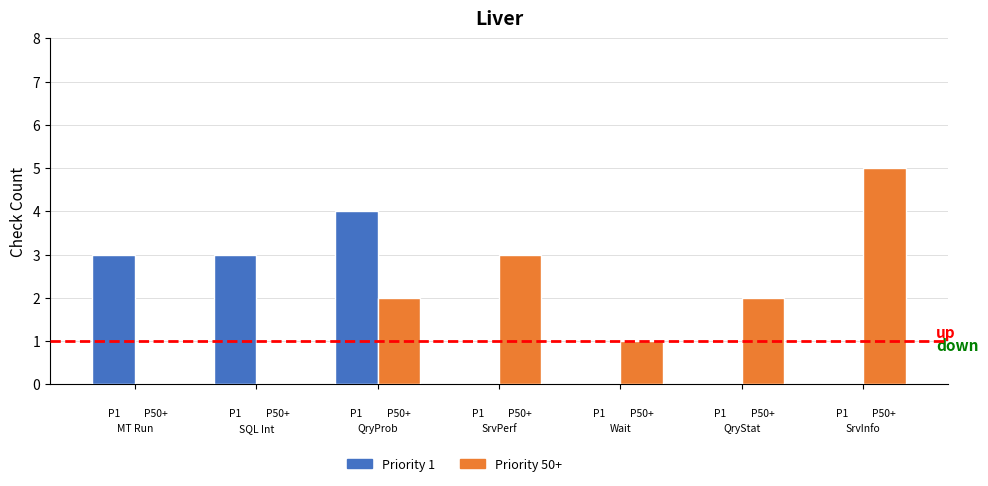

How many categories are shown in the chart?

7